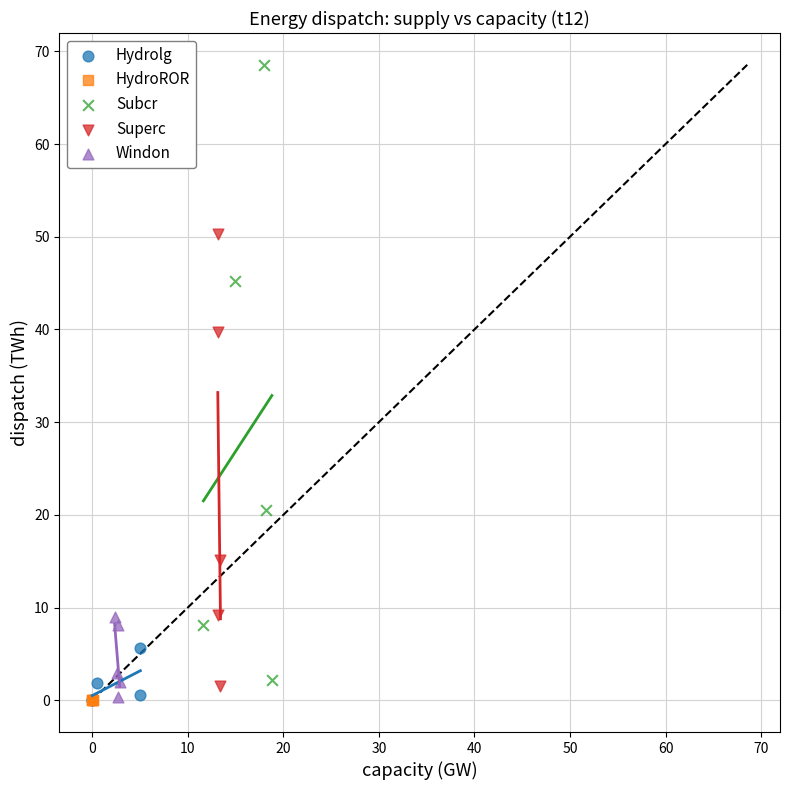

Which series contains the highest Y value?

Subcr